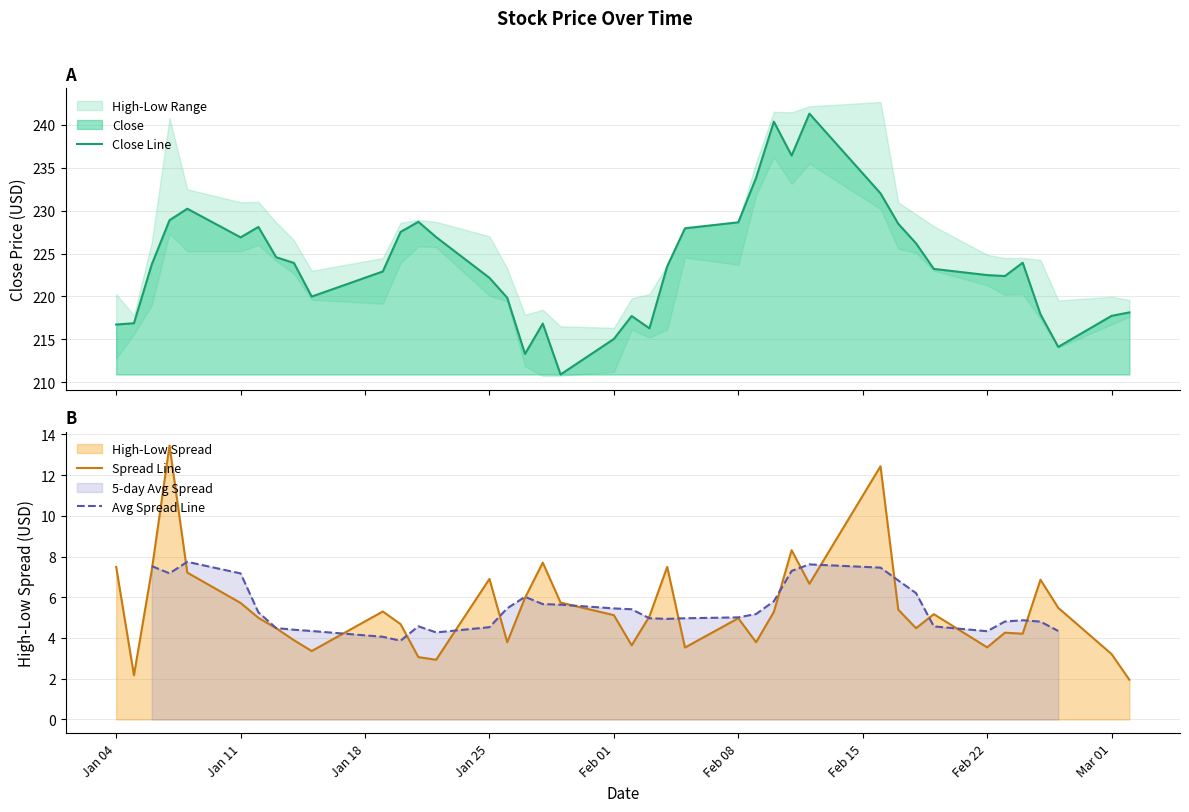

Which series ends up on top after the final intersection of Spread Line and Avg Spread Line?

Spread Line